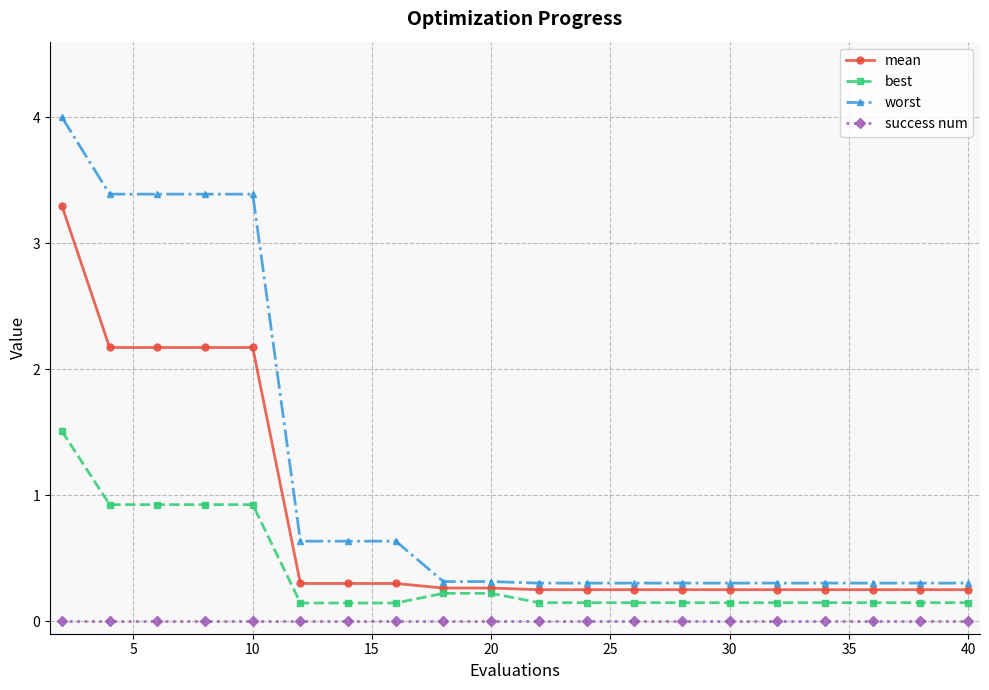

What is the value of the mean point at the 8th from the left?

0.3